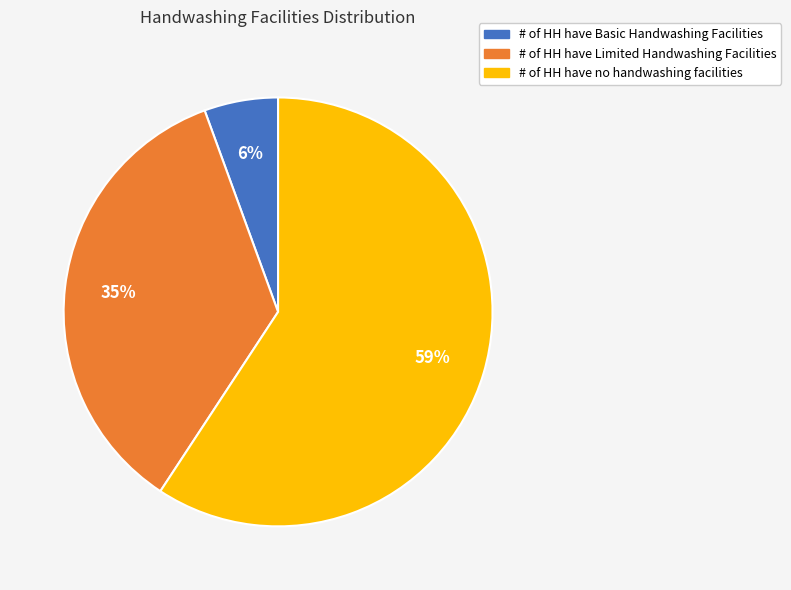

Count the number of slices in the pie.

3